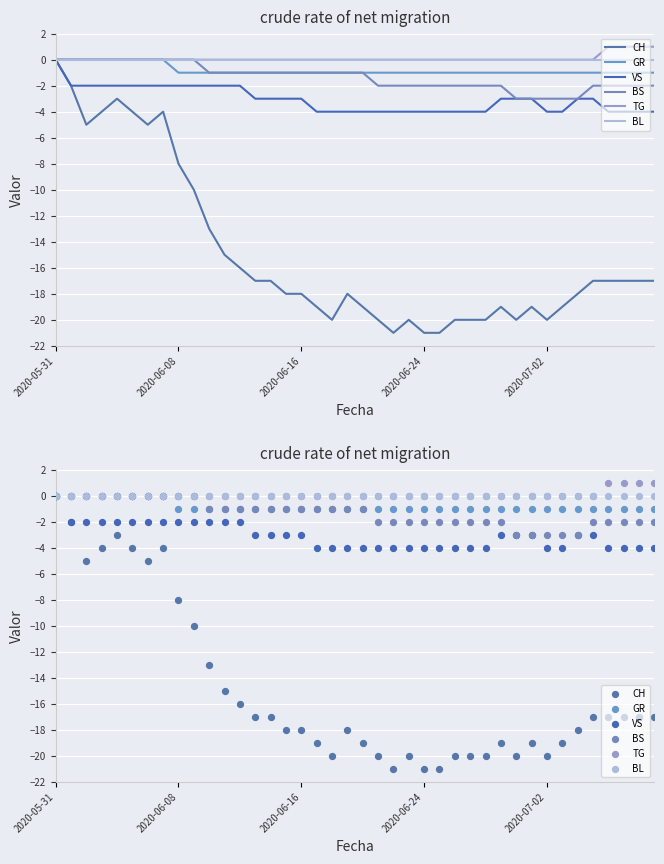

Which series has the widest spread of Y values?

CH